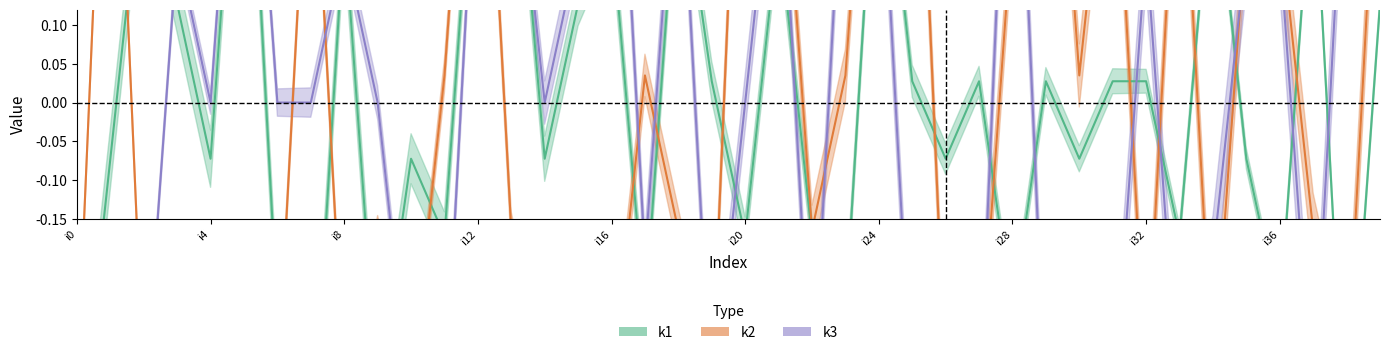

At which category does k1 reach its first local peak?

i2